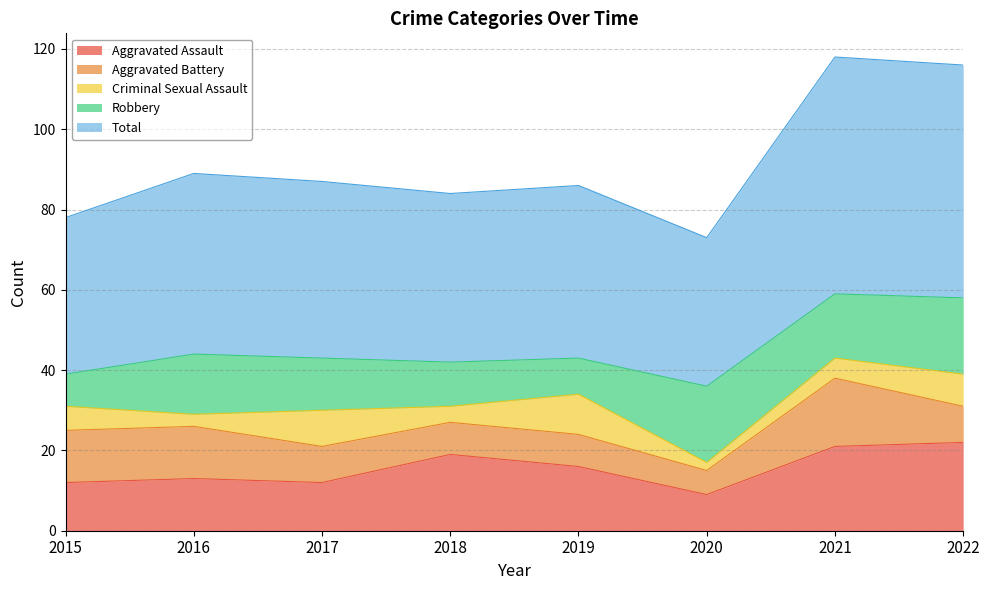

True or false: Robbery has more than 0 points higher than both neighbors.

True